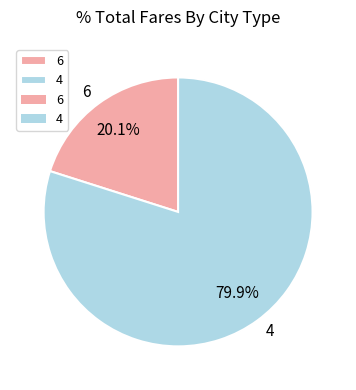

To the nearest percent, what percentage of the pie is 6?

20%